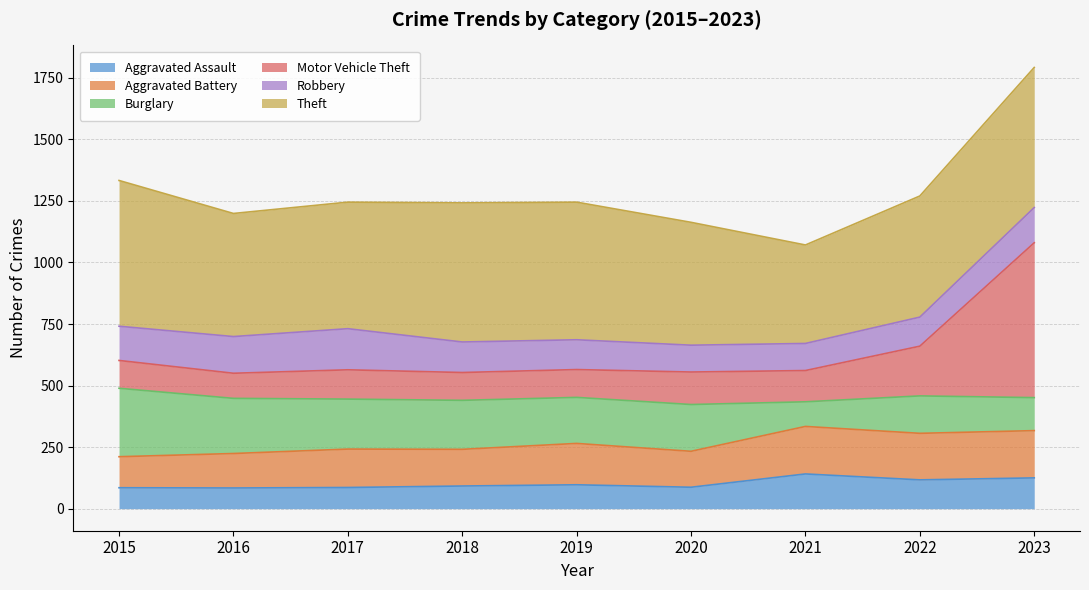

At which category is the sum across all series the highest?

2023